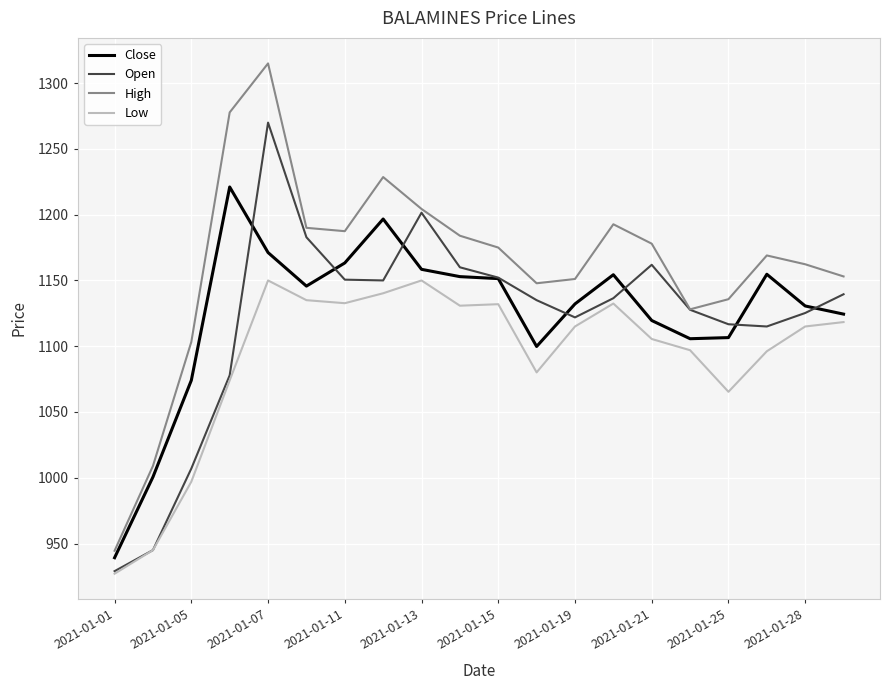

What is the highest value of the Open series?

1270.0